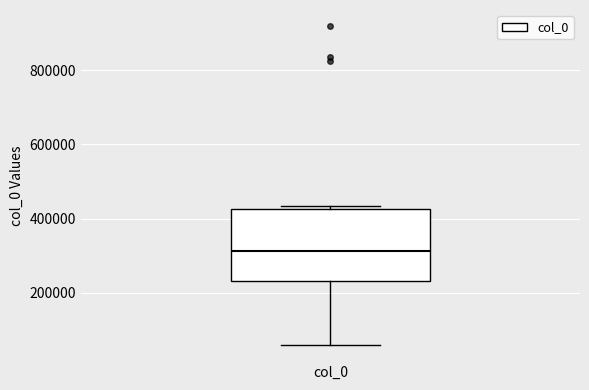

Transcribe this box plot: give where the median line is, the range the box spans, and where the two whiskers end, as read against the y-axis. The values are not printed on the chart, so give them approximately, as read against the axis.

median 320000, box 240000 to 420000, whiskers 60000 to 440000